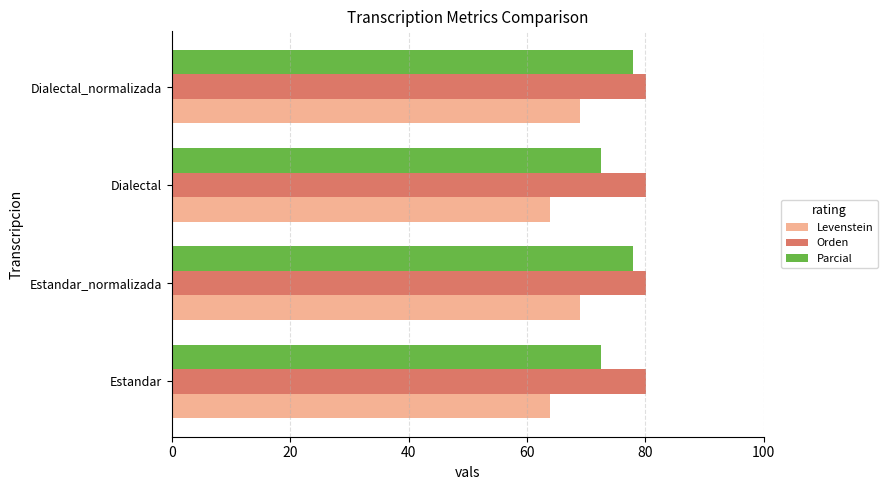

The value of Orden at Dialectal is 80.2. True or false?

True